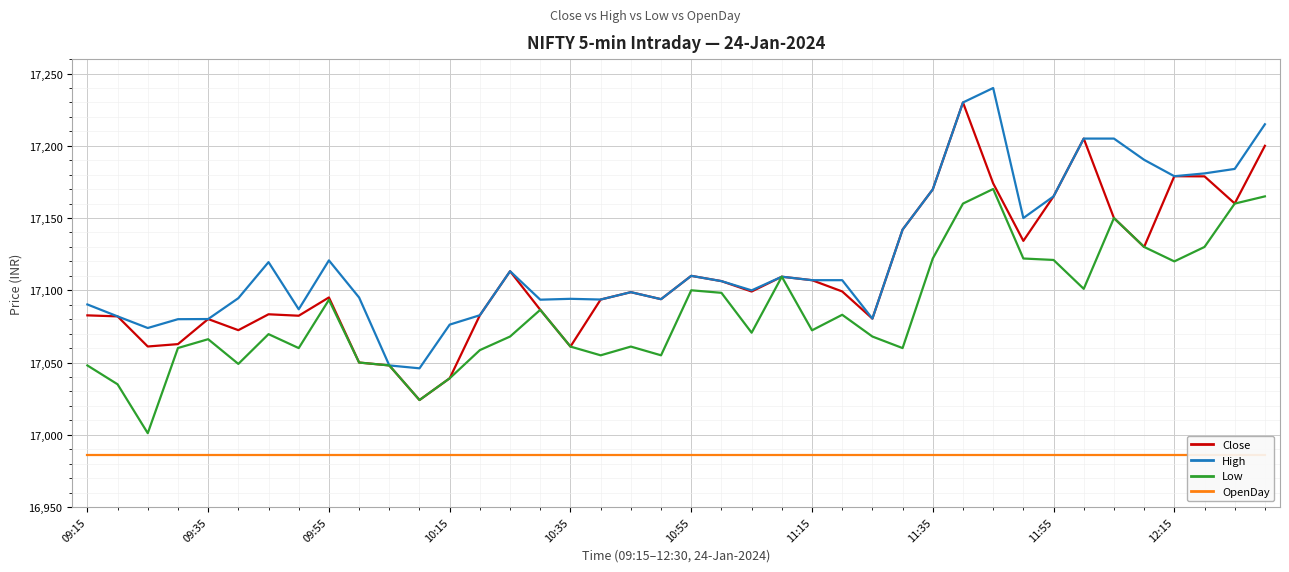

The value of Close at 09:55 is 17095.0. True or false?

True